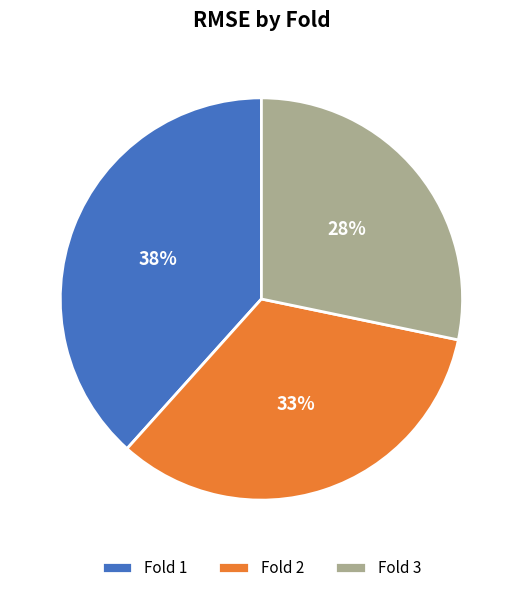

To the nearest percent, what is the difference between the Fold 1 and Fold 2 slice percentages?

5%